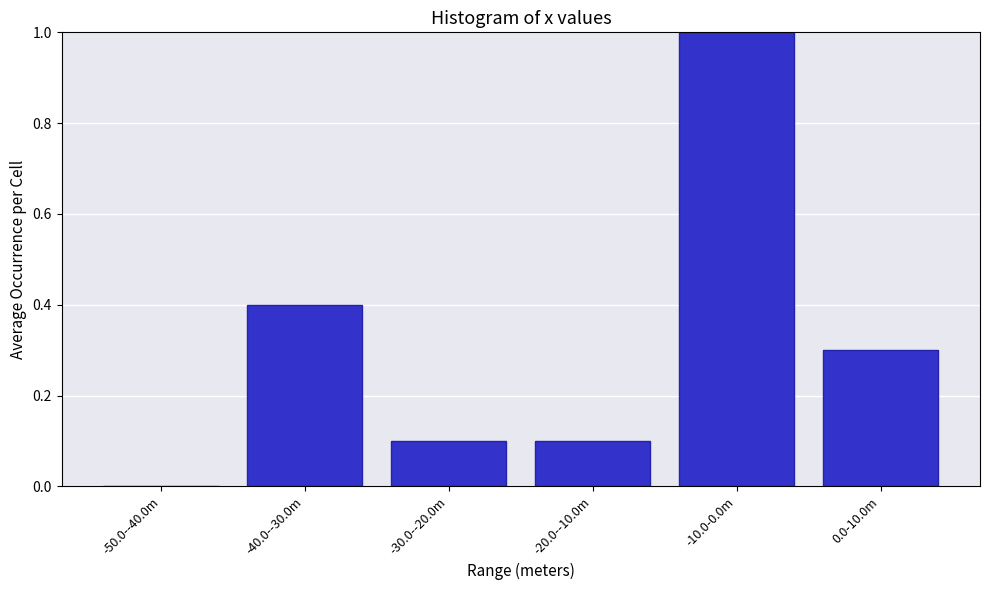

Reading left to right, list all the values displayed in this chart.

-50.0--40.0m=0.0	-40.0--30.0m=0.4	-30.0--20.0m=0.1	-20.0--10.0m=0.1	-10.0-0.0m=1.0	0.0-10.0m=0.3